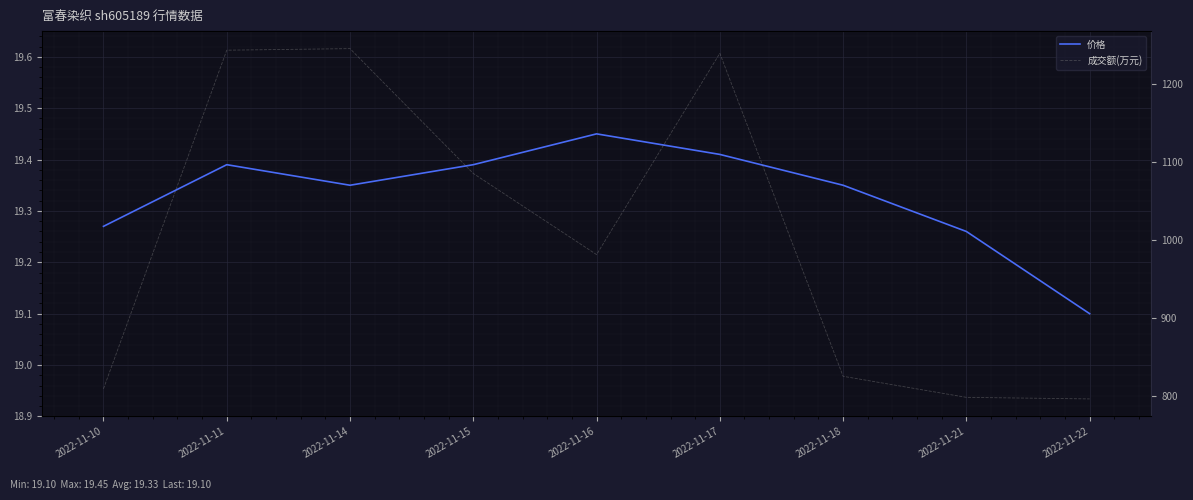

Which category has the lowest value across all series?

2022-11-22